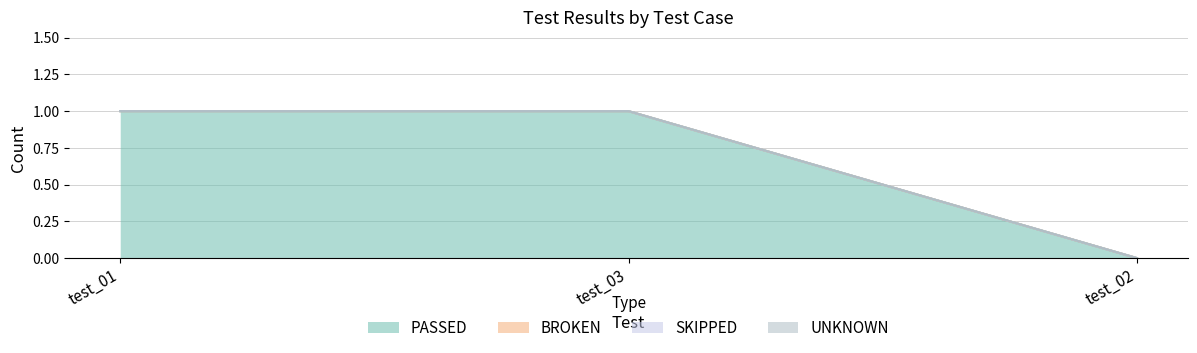

Reading left to right, what are all the values shown in this chart?

PASSED: 1	1	0
BROKEN: 0	0	0
SKIPPED: 0	0	0
UNKNOWN: 0	0	0